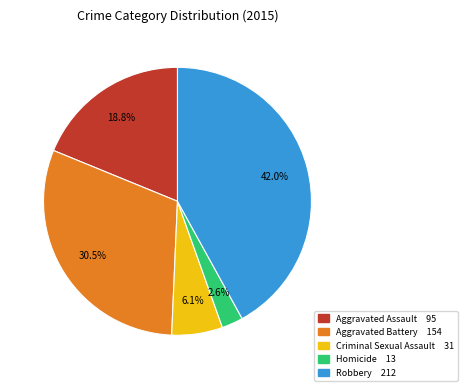

Which has a higher value, Aggravated Battery or Criminal Sexual Assault?

Aggravated Battery